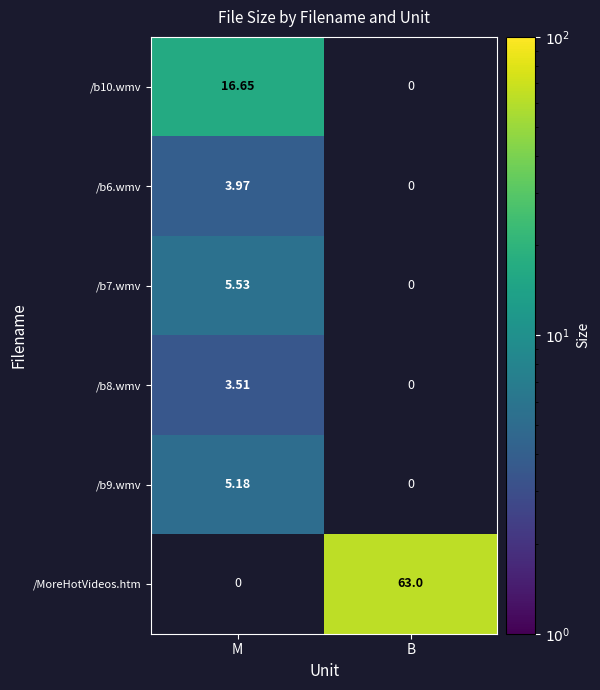

The /b10.wmv series shows 16.6 at M. True or false?

True